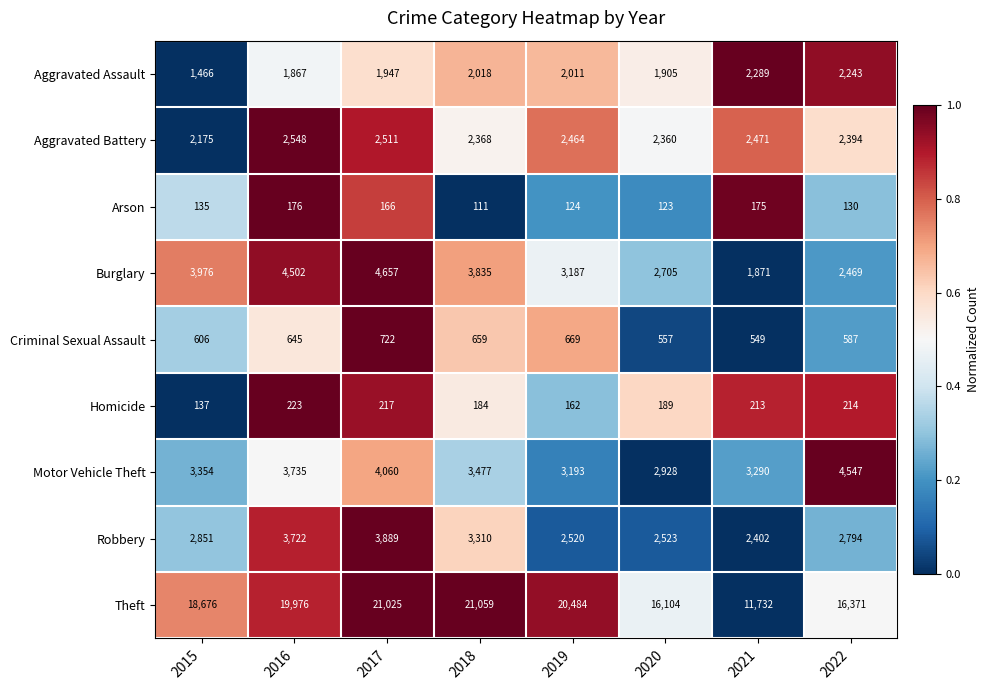

Count the number of data series in this chart.

9